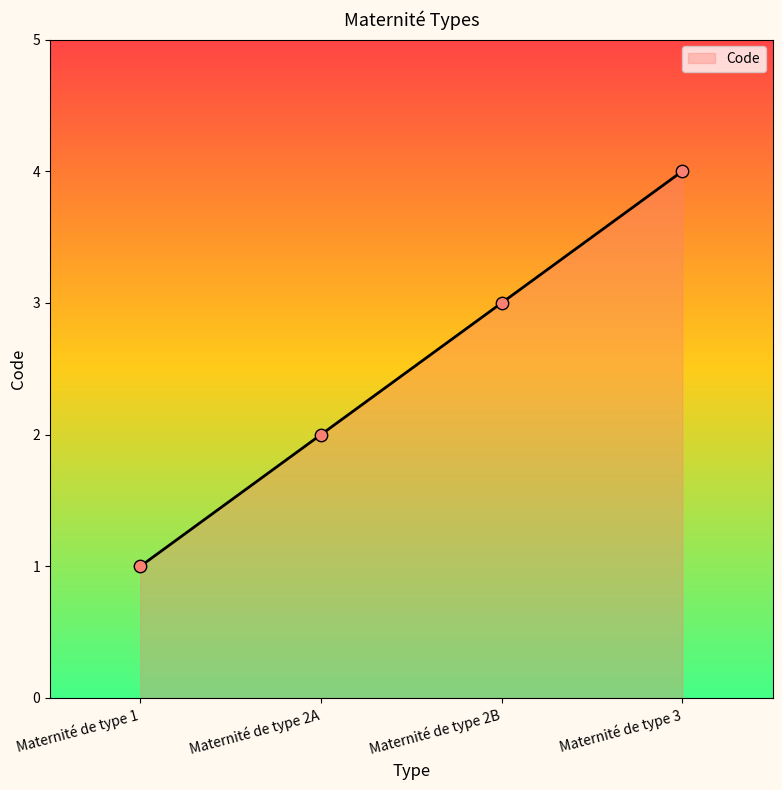

What is the change in value from Maternité de type 1 to Maternité de type 3?

+3